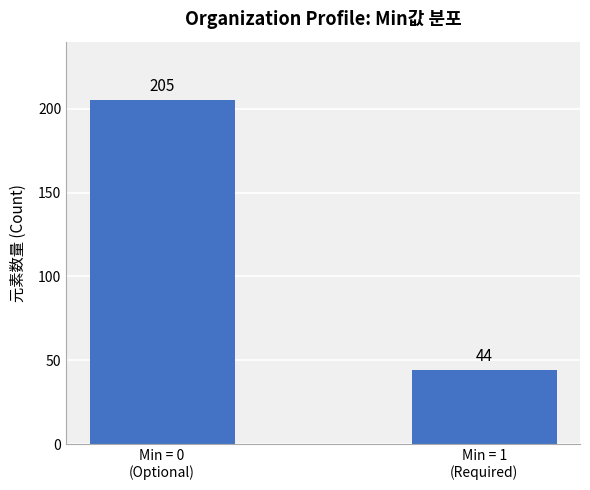

What is the label of the 2nd bar from the left?

Min = 1
(Required)